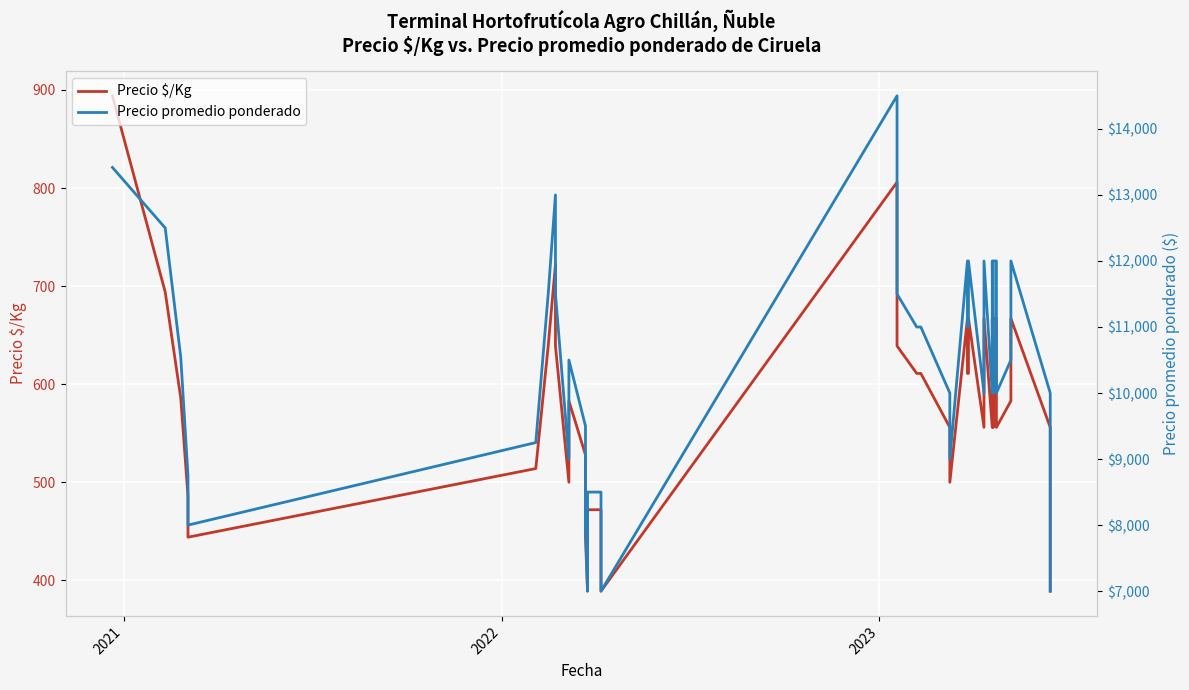

True or false: Precio $/Kg and Precio promedio ponderado intersect in this chart.

False